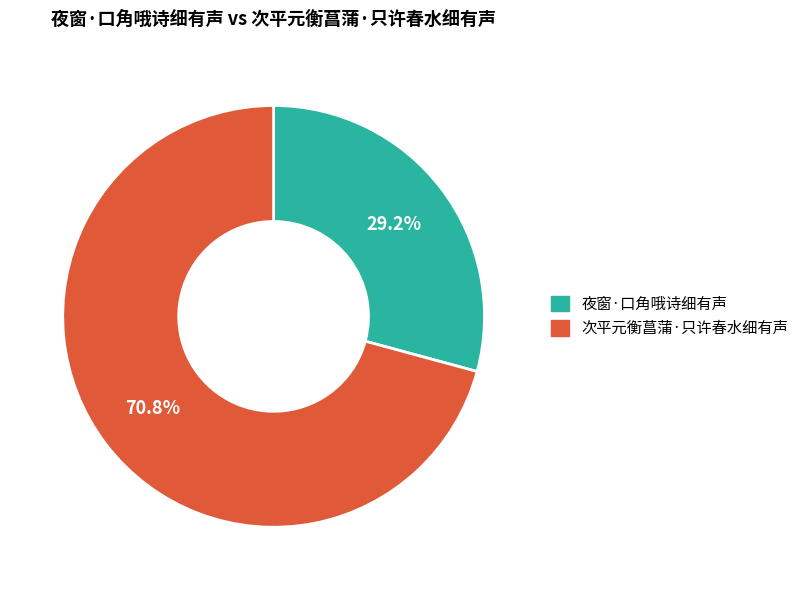

What portion of the pie excludes 夜窗·口角哦诗细有声?

70.8%